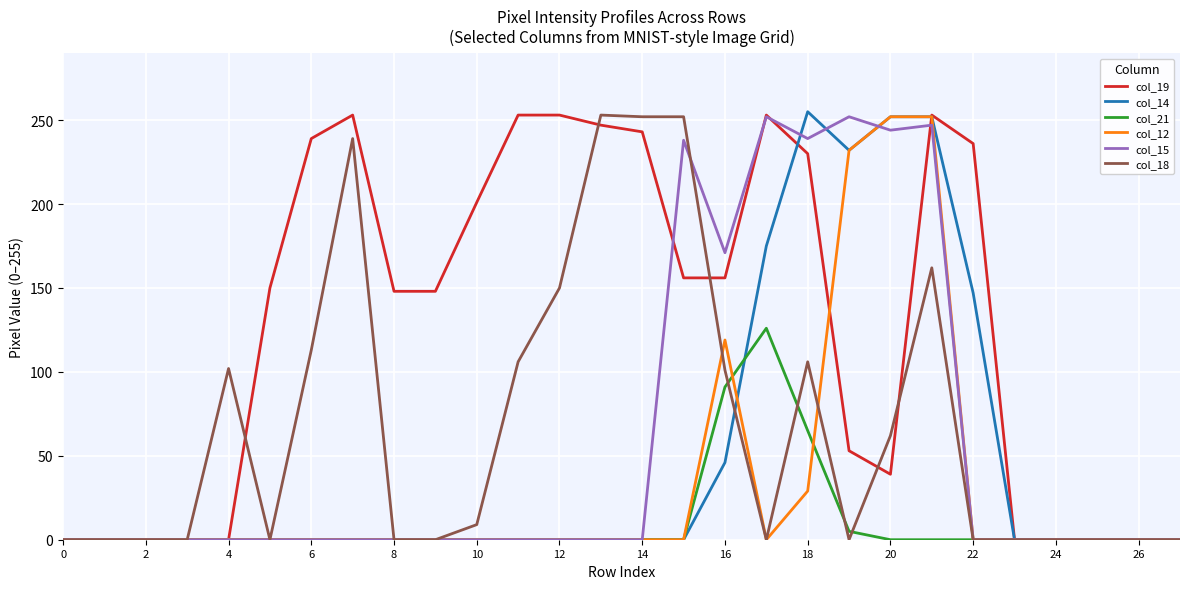

Which series has the largest total across all categories?

col_19